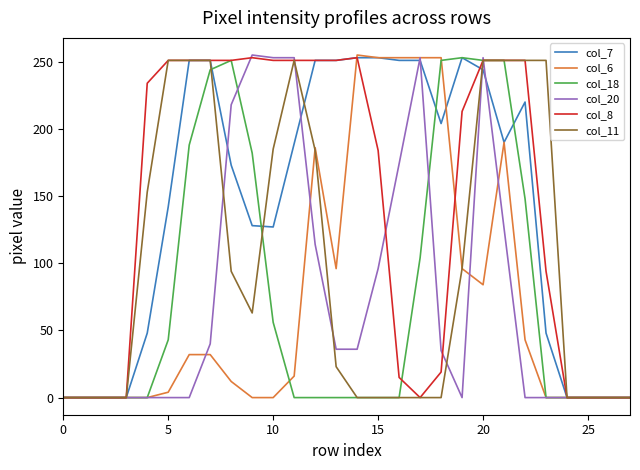

What is the greatest value displayed?

255